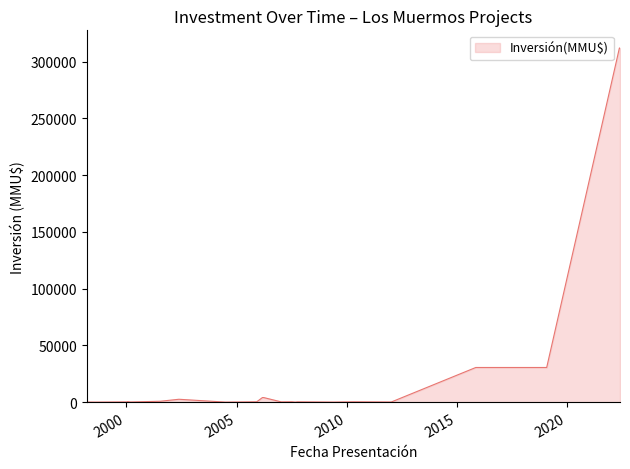

What is the greatest value displayed?

312000